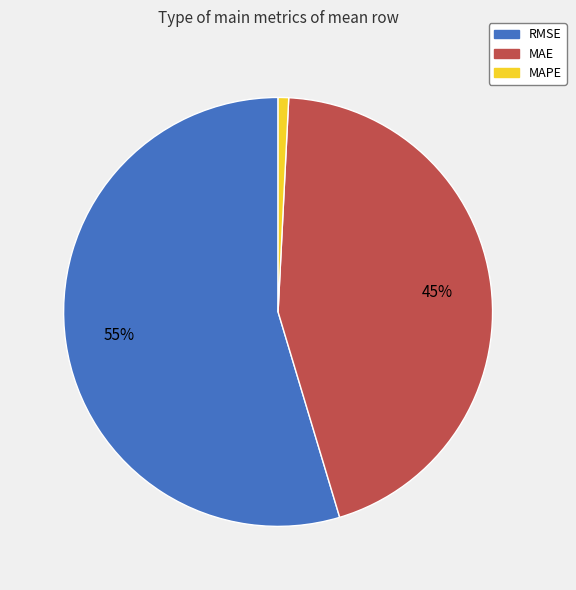

Which category has the biggest portion of the pie?

RMSE